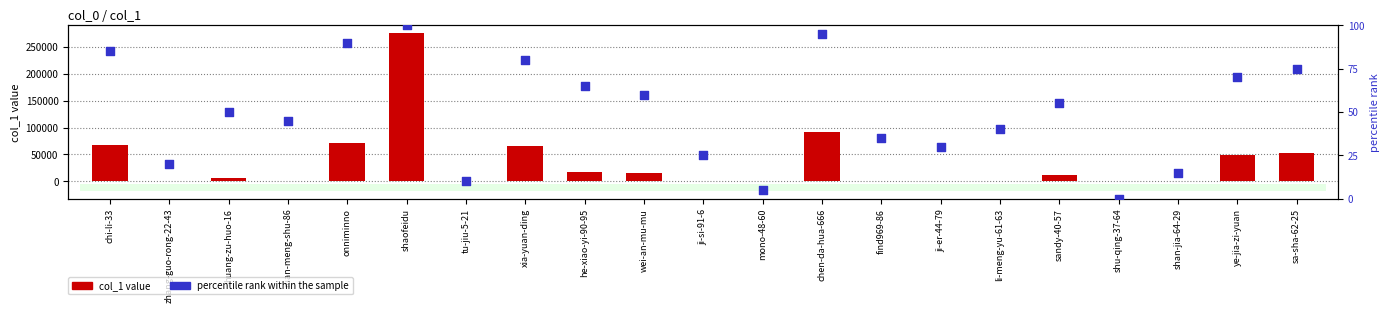

At which category is the sum across all series the highest?

shaofeidu